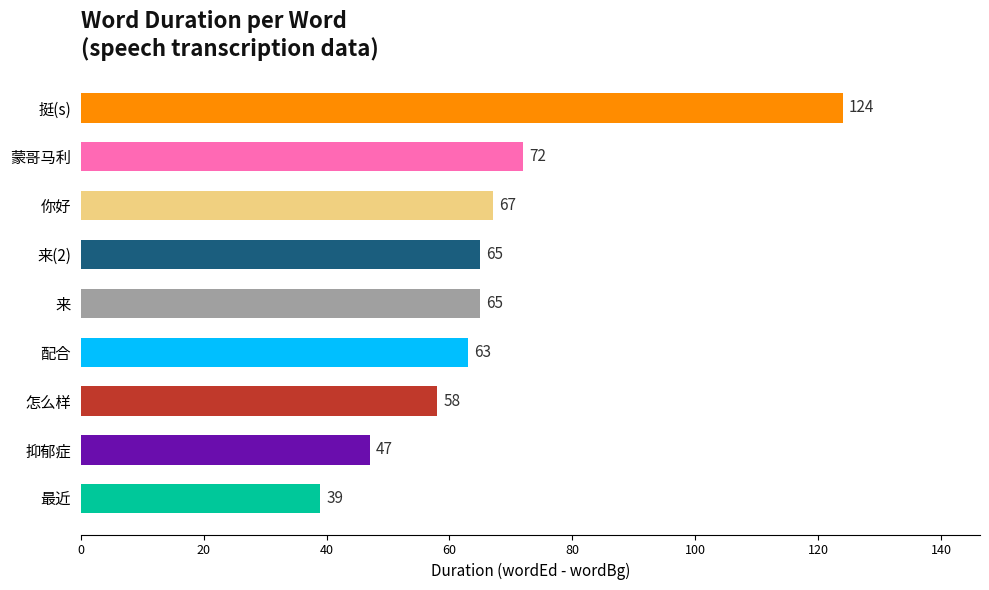

What is the difference between the maximum and second lowest values?

77